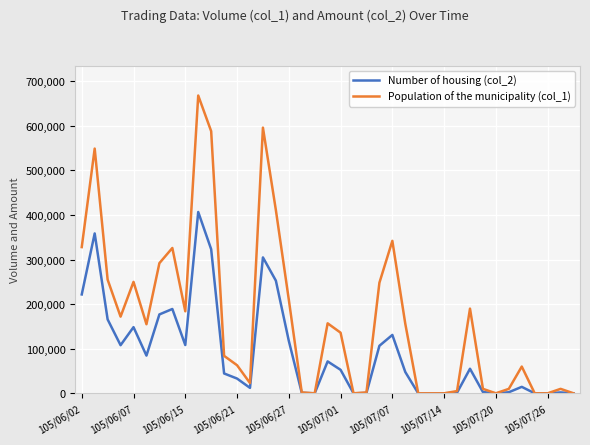

Which series has the largest total across all categories?

Population of the municipality (col_1)